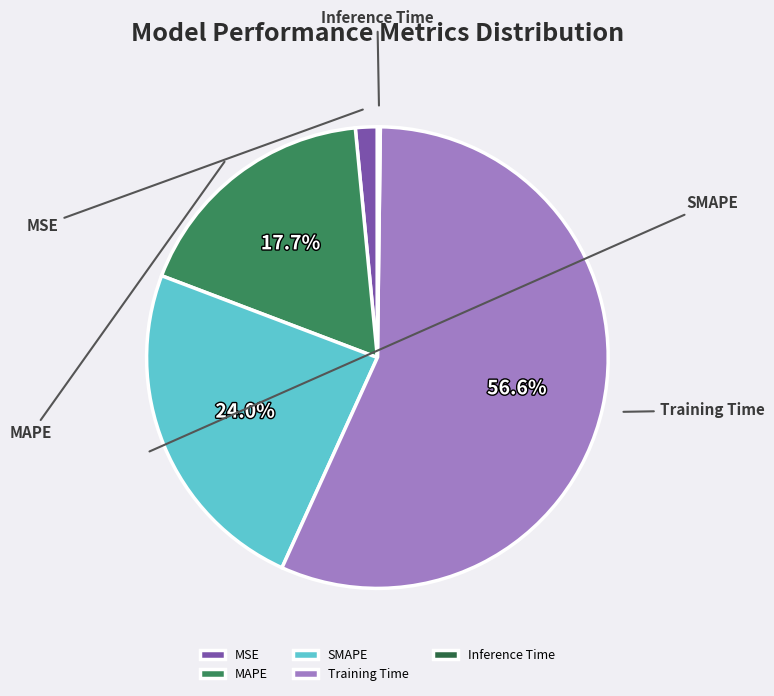

Is there a majority slice in this chart?

Yes